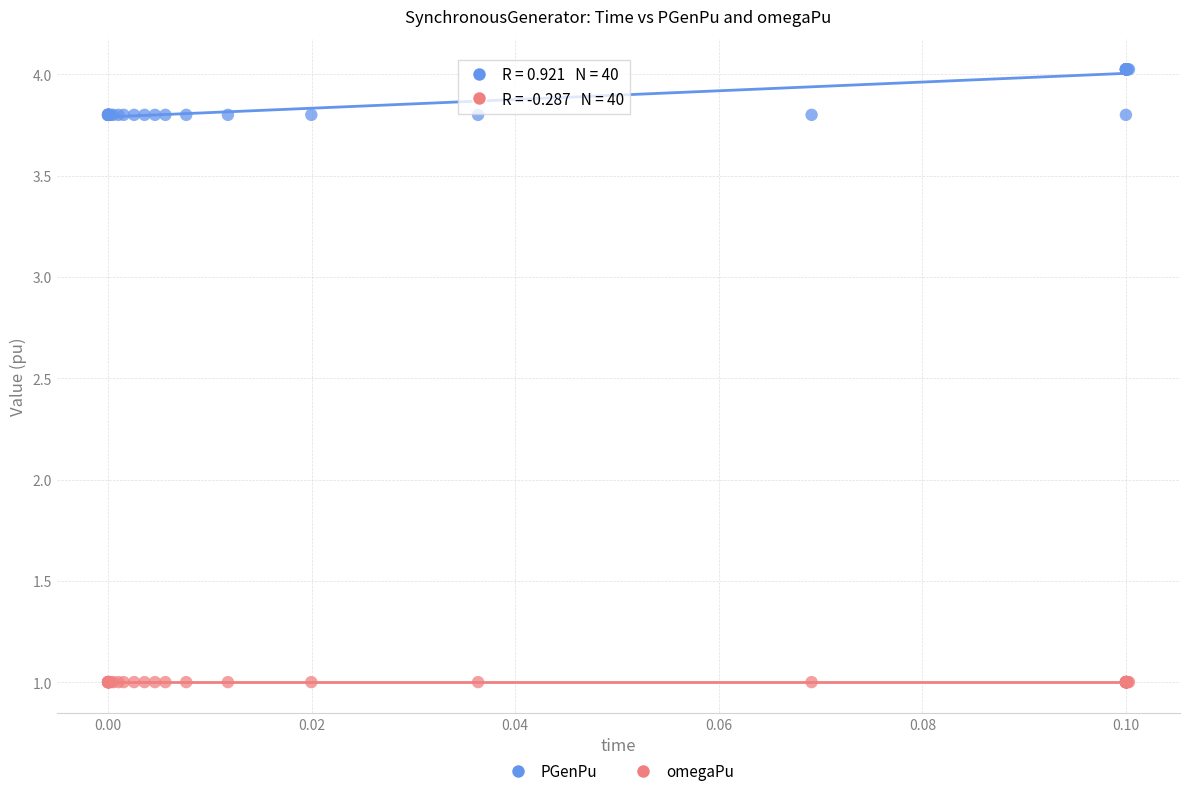

Which series has the widest spread of Y values?

PGenPu